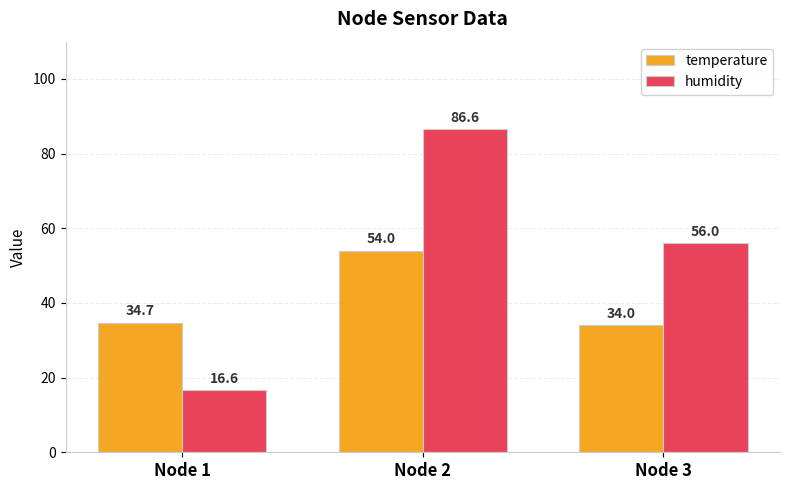

The temperature series shows 12.5 at Node 2. True or false?

False